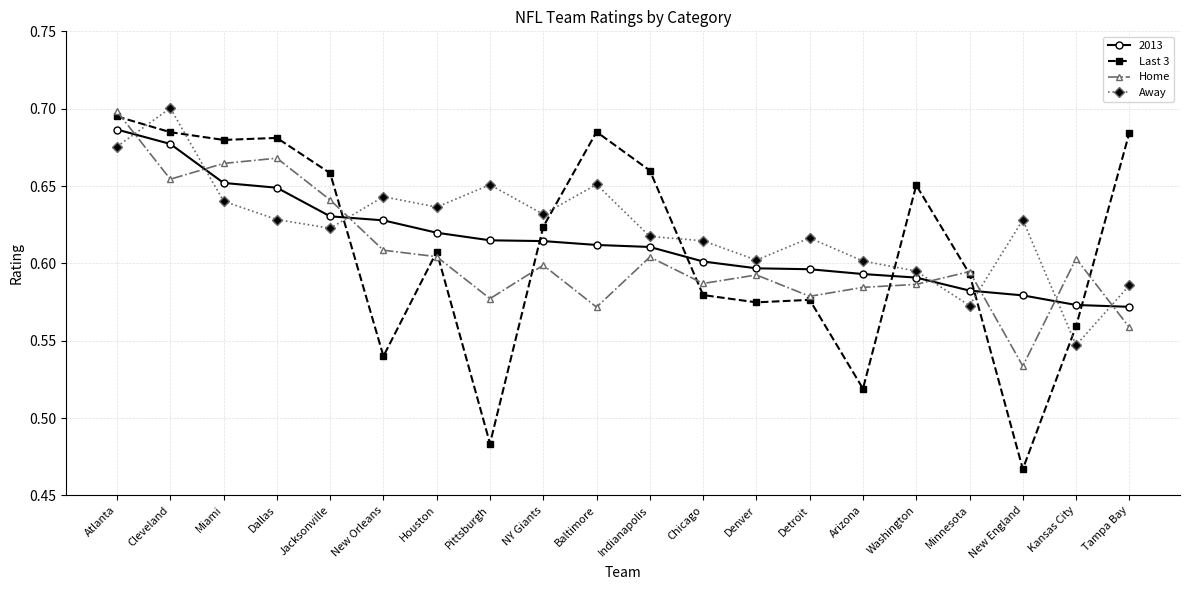

Where is the first local maximum for Home?

Dallas